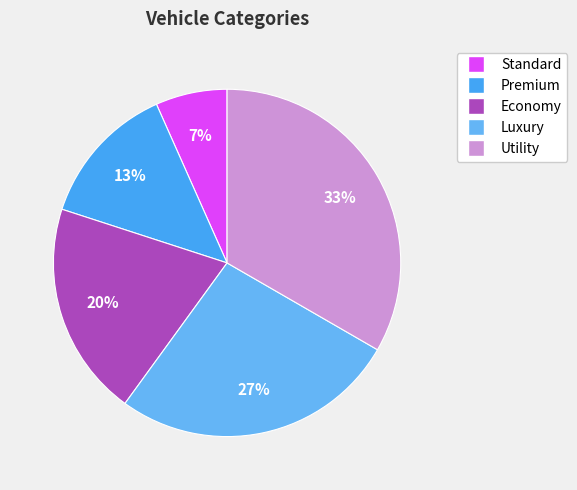

Does any single category account for the majority?

No